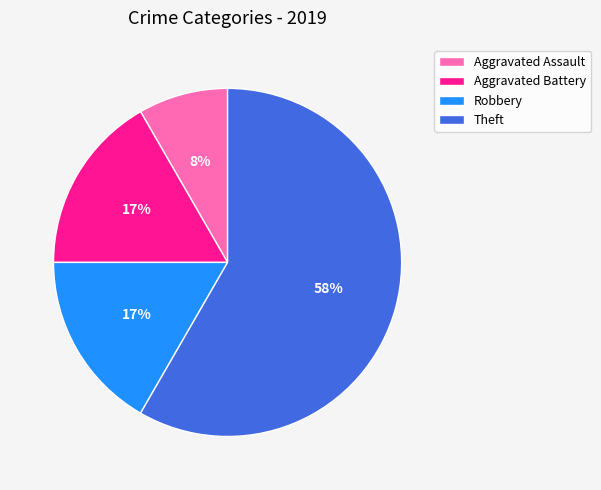

Is the sum of Robbery and Aggravated Assault greater than half?

No